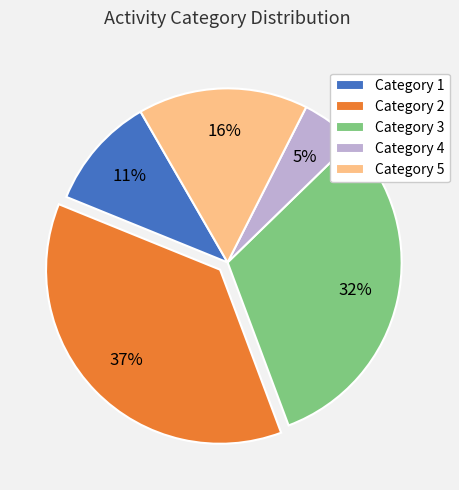

Which has a higher value, Category 4 or Category 3?

Category 3